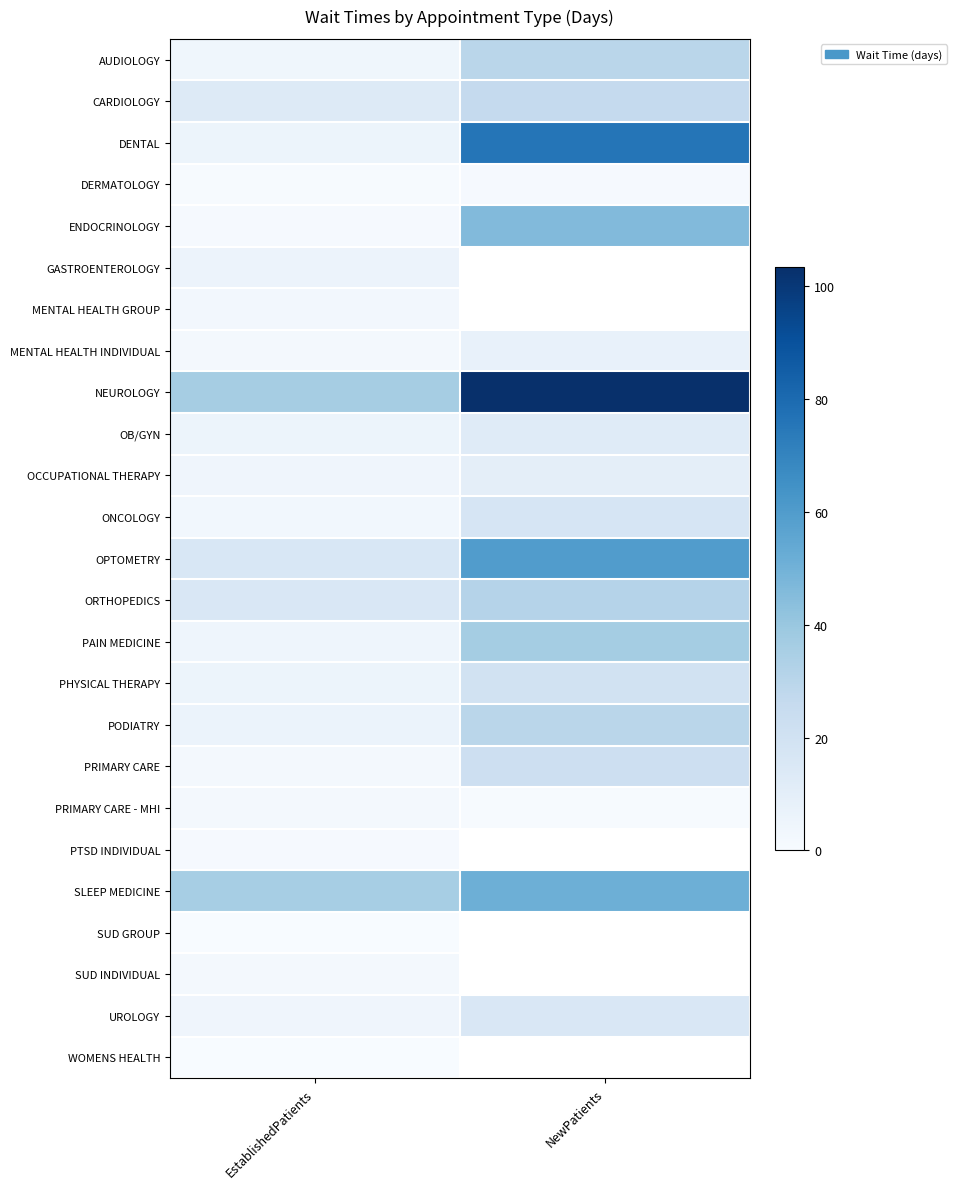

Which label corresponds to the largest value in the chart?

NewPatients